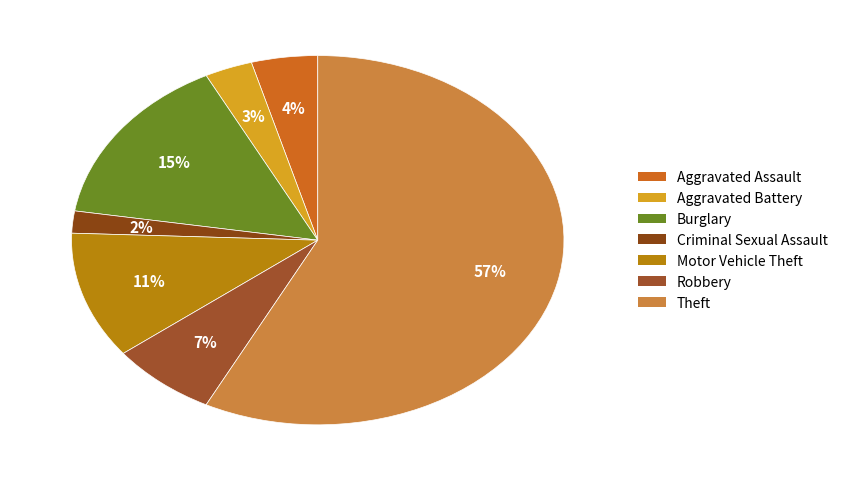

What percentage is the Criminal Sexual Assault slice, to the nearest percent?

2%